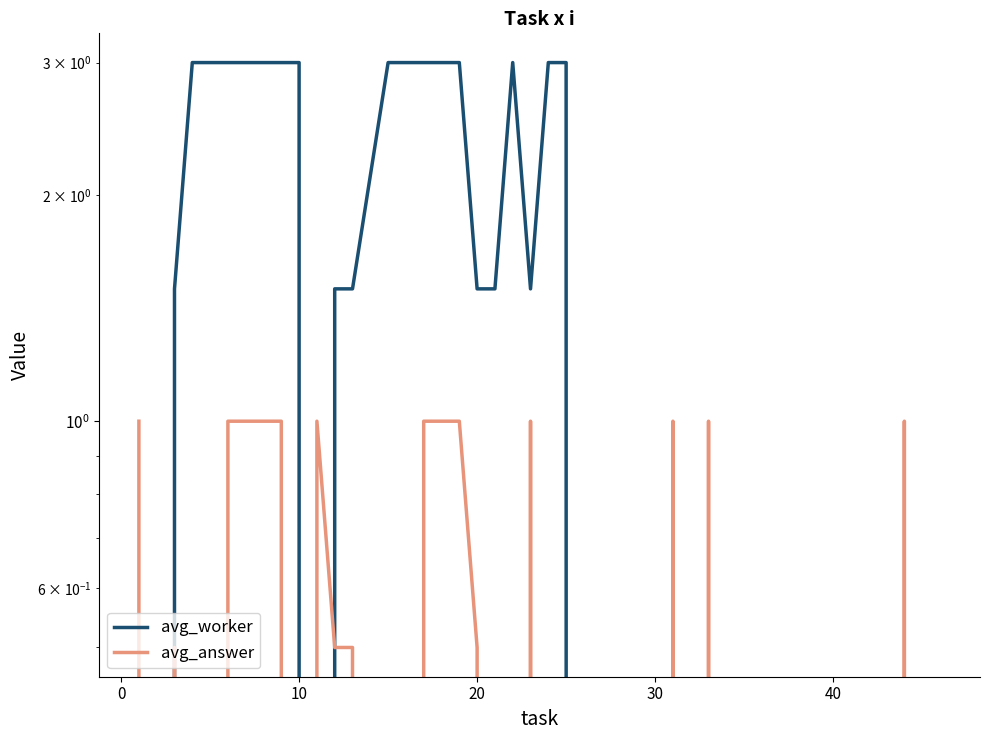

True or false: avg_answer has more than 1 interior local peaks.

True